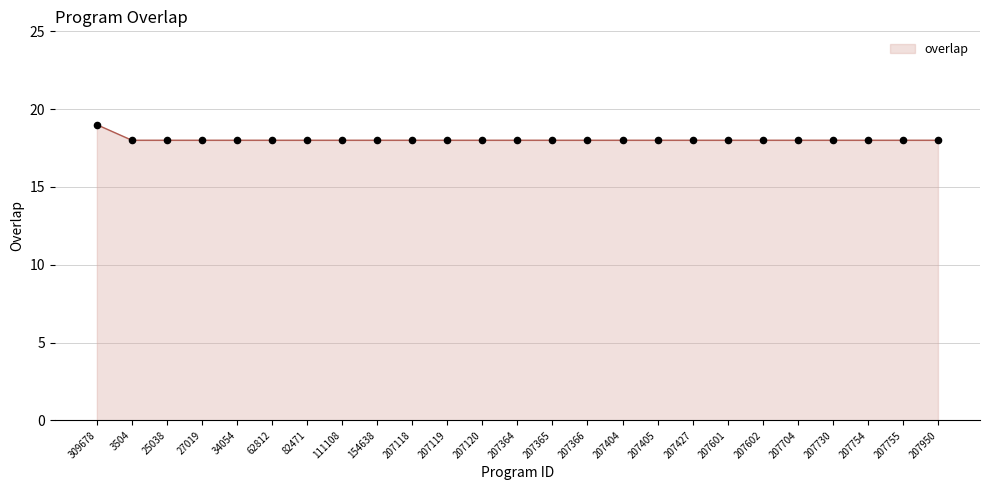

Approximately how many times larger is the value at 207602 compared to 207364?

1.0